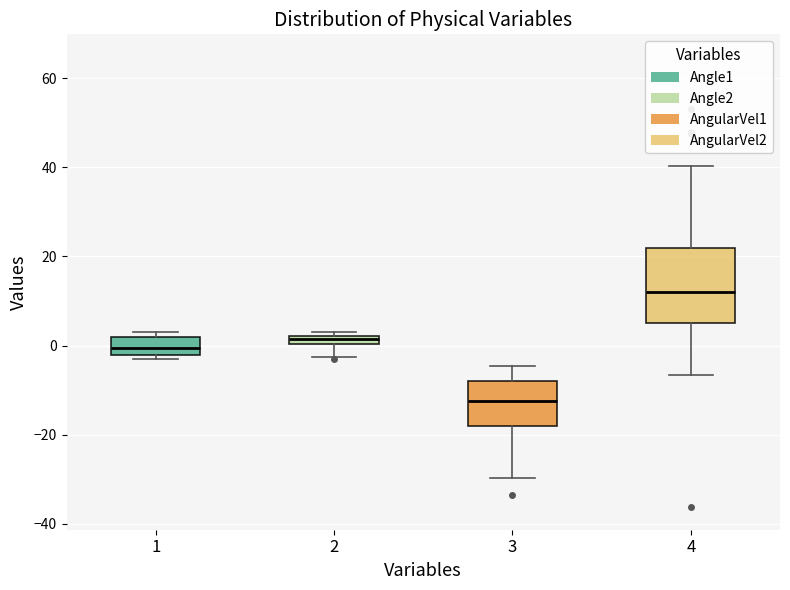

Which box's median line is the highest?

4